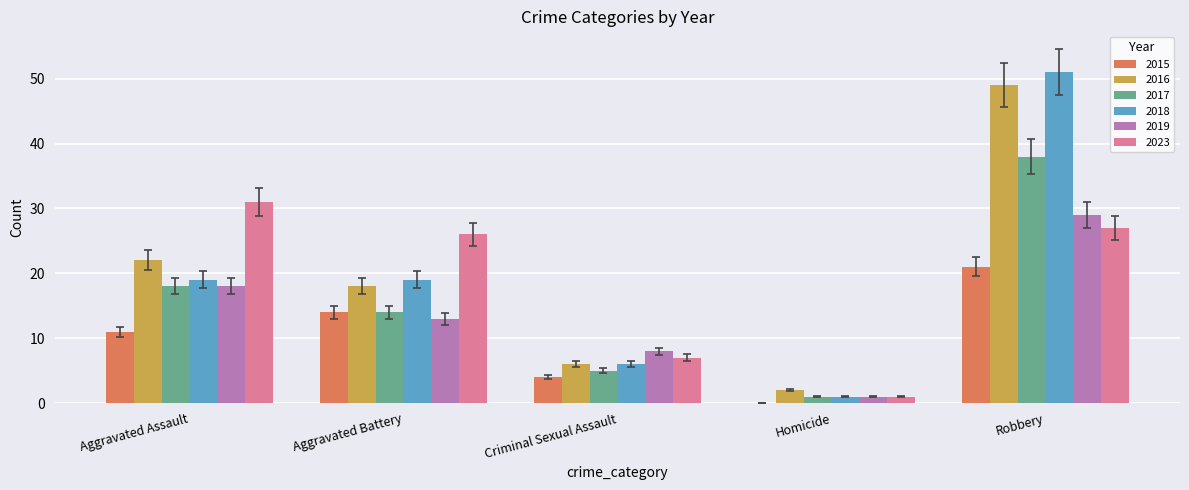

How many categories are shown in the chart?

5